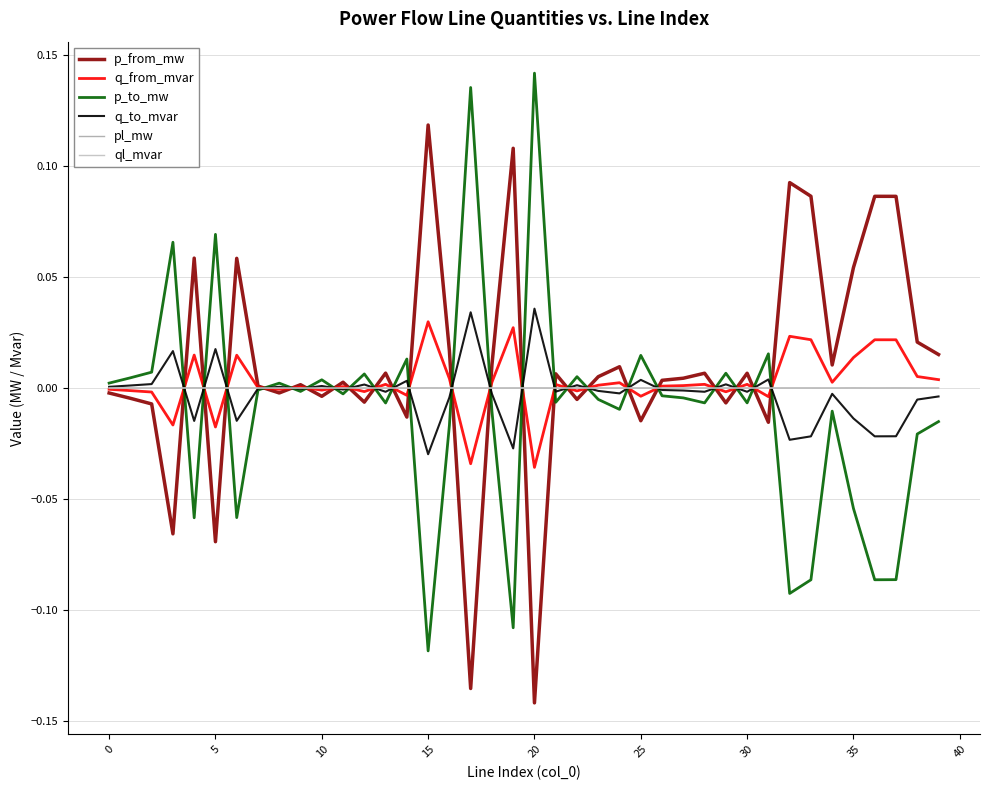

After their last crossing, which series has the higher values: pl_mw or q_from_mvar?

q_from_mvar